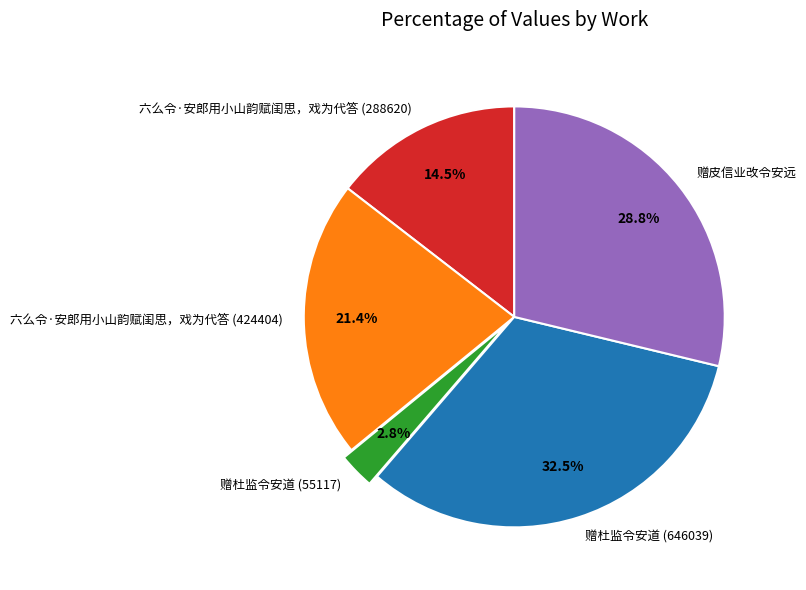

Which slice is the smallest?

赠杜监令安道 (55117)